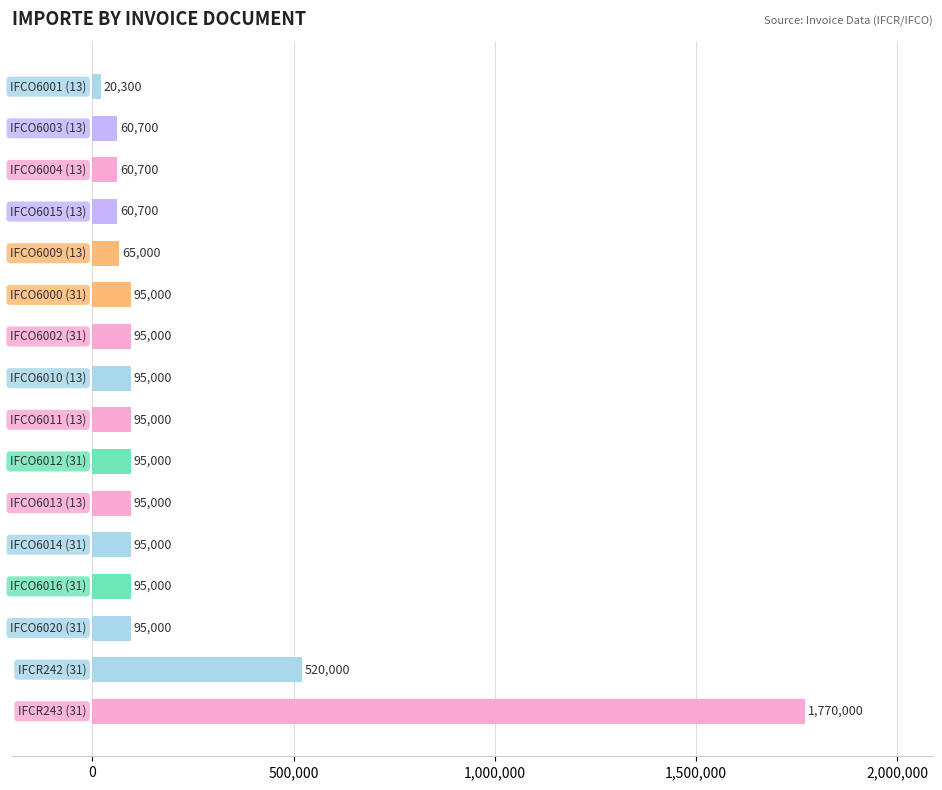

What is the minimum value shown in the chart?

20300